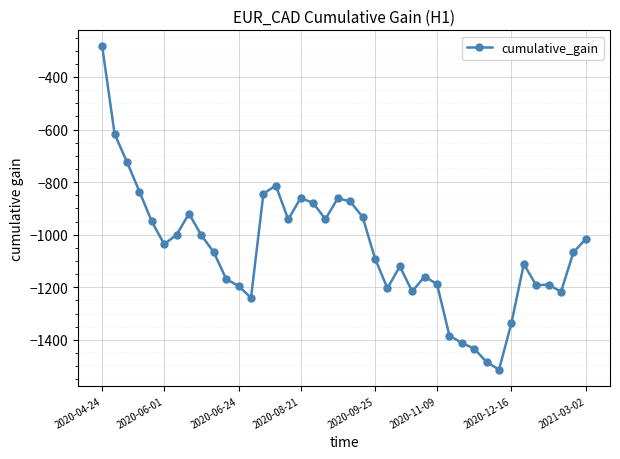

What is the value of the 10th point from the left?

-1066.6